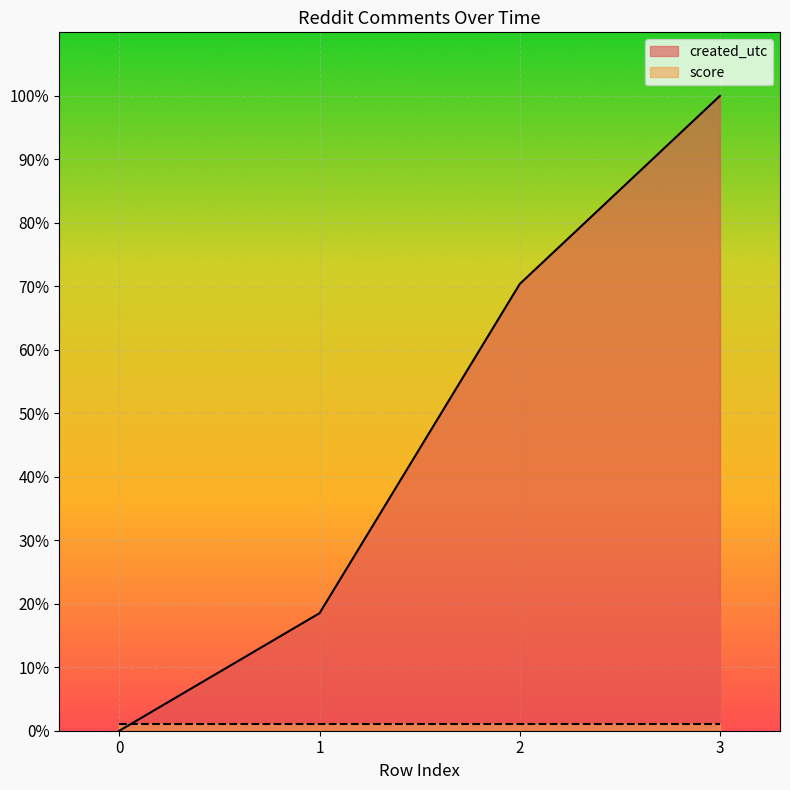

What is the sum of the values at 3 and 1?

118.5